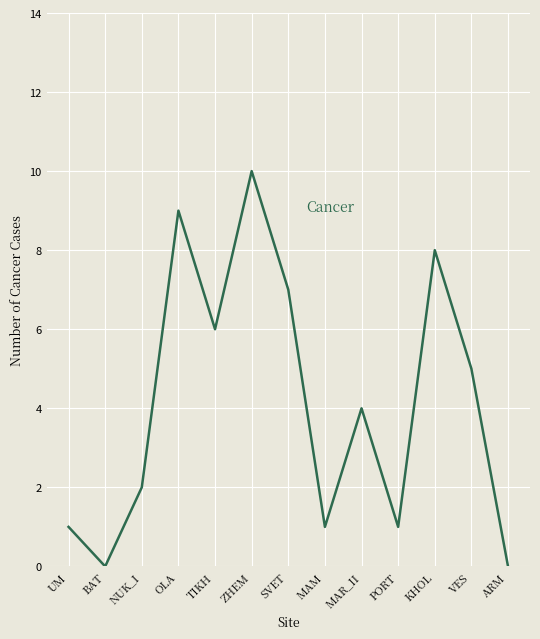

True or false: the data shows 15 at ZHEM.

False